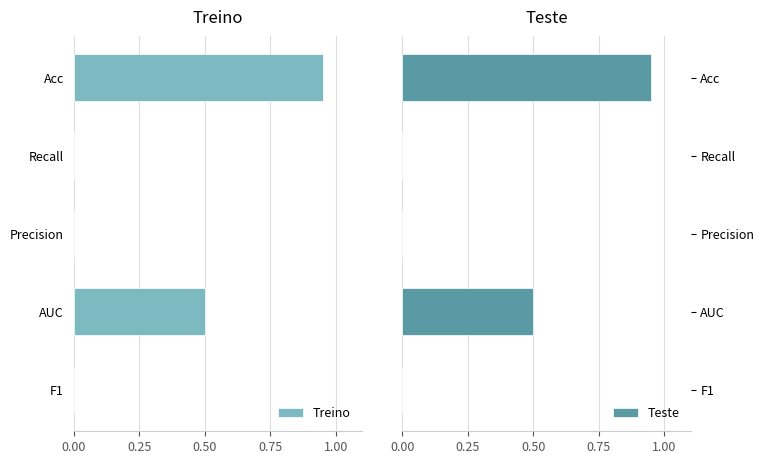

The Treino series shows 0.4 at F1. True or false?

False